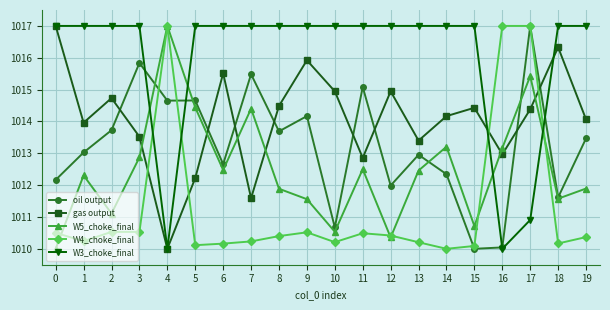

Is the value of W5_choke_final at 19 greater than the value of gas output at 10?

No